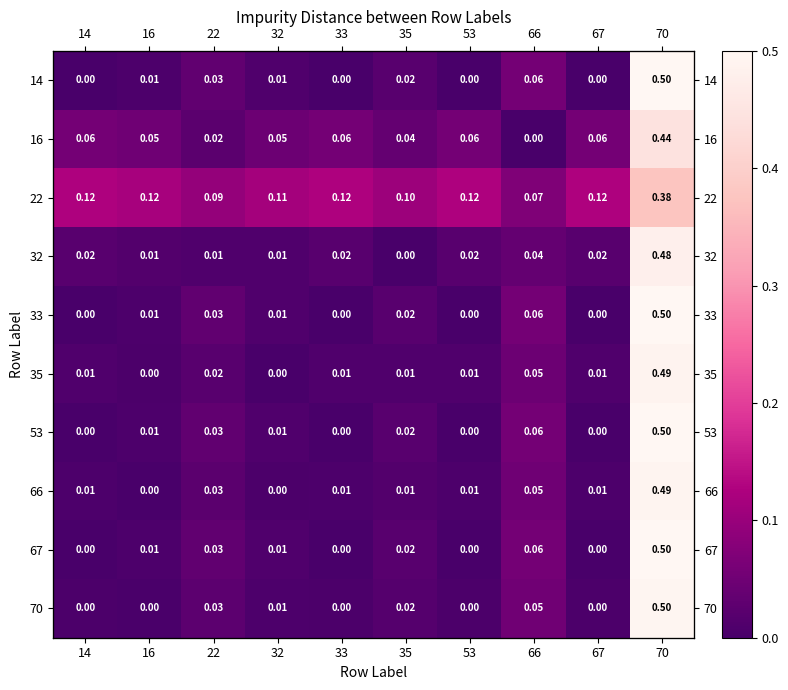

How many positive values does the 14 series have?

6